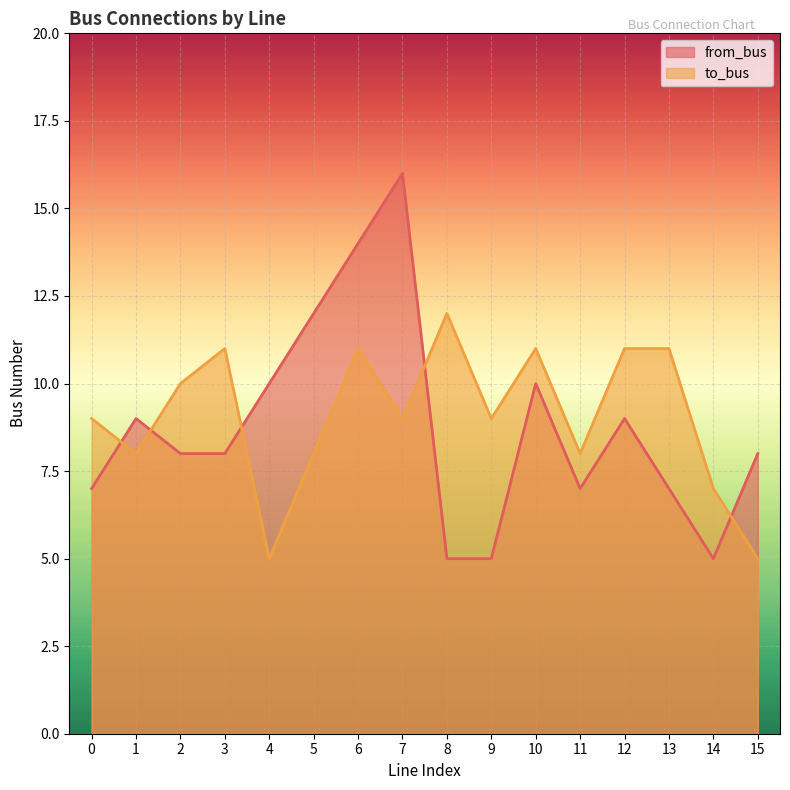

What is the sum of all from_bus values?

140